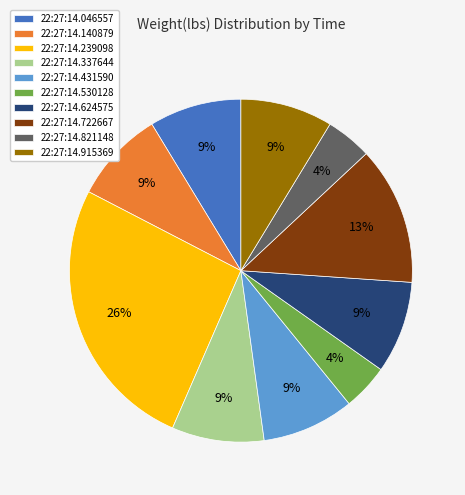

Which category has the biggest portion of the pie?

22:27:14.239098